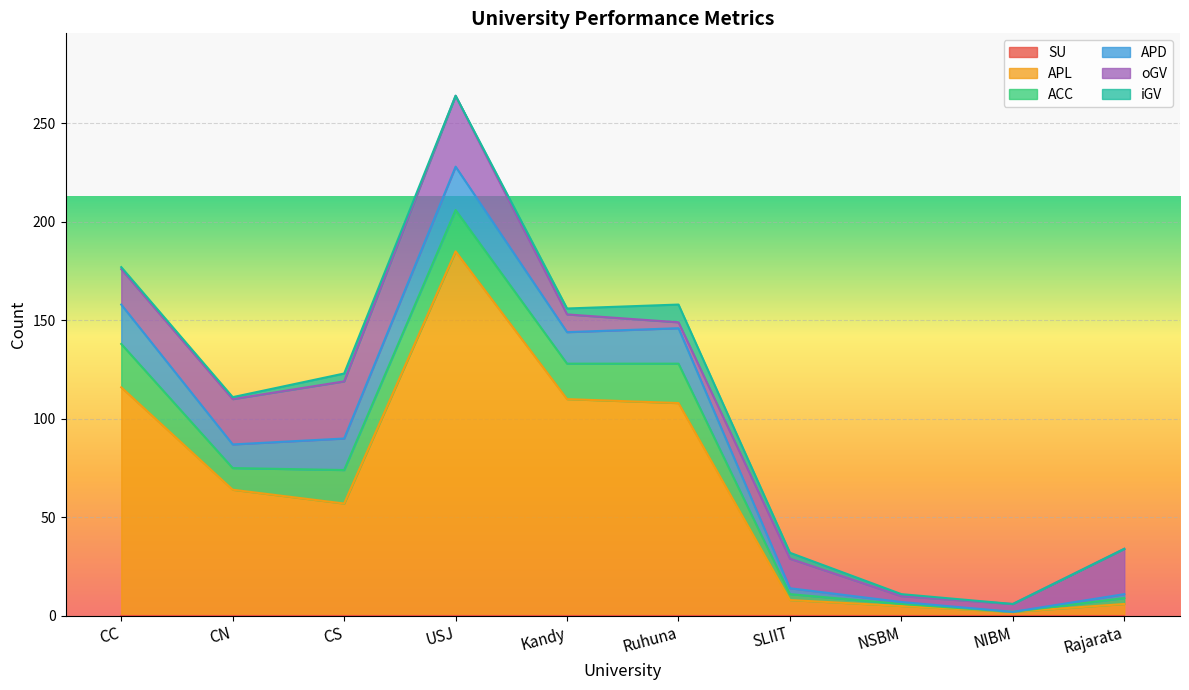

Does the chart display data point markers on the line(s)?

No